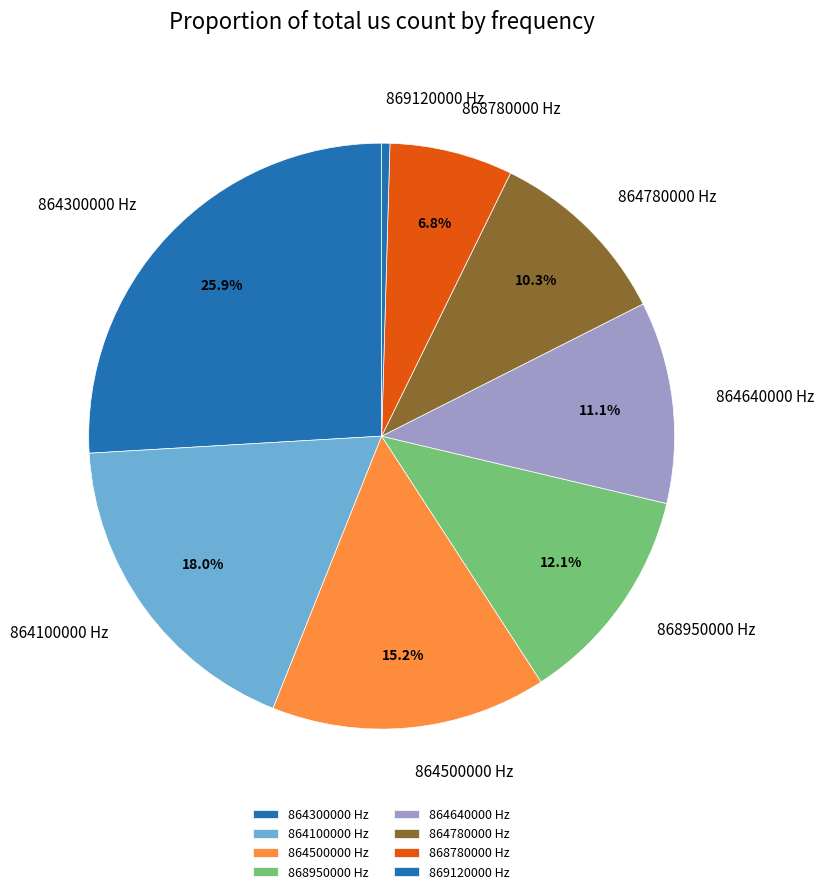

How many slices are in this pie chart?

8